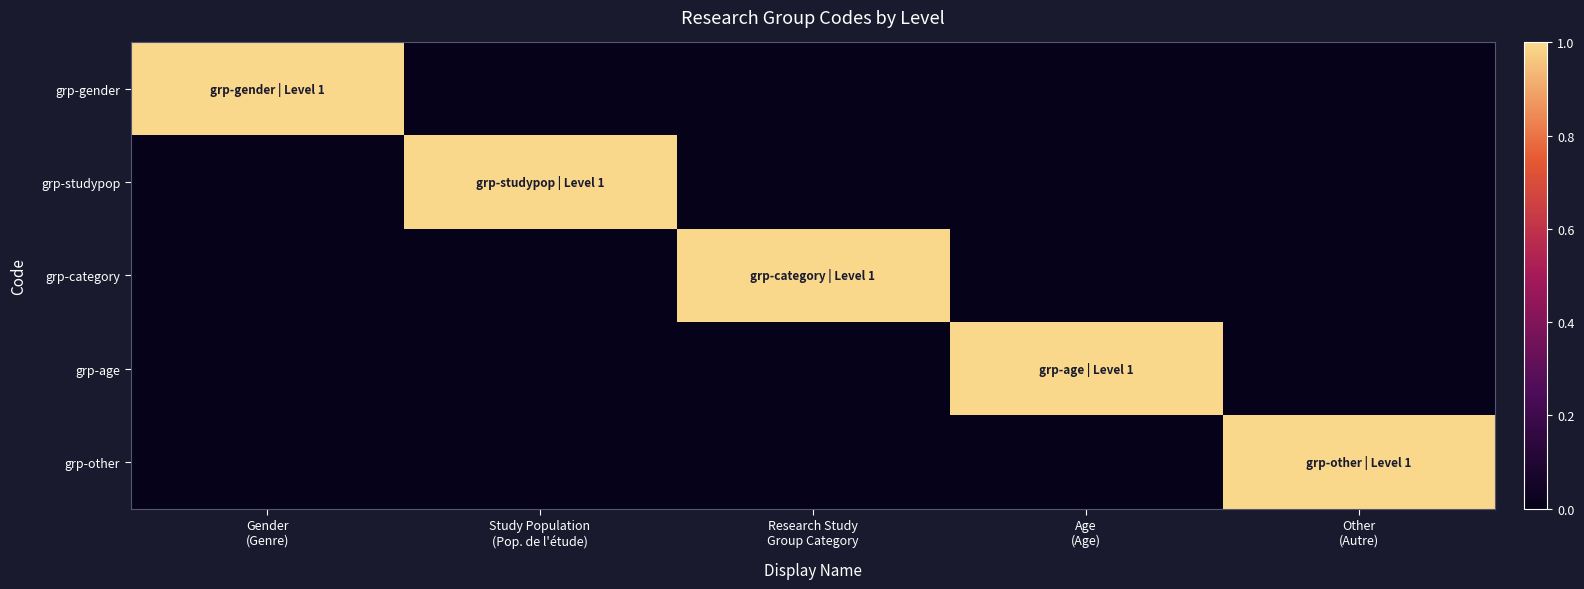

Reading left to right, transcribe all the data shown in this chart.

grp-gender: Gender
(Genre)=1	Study Population
(Pop. de l'étude)=0	Research Study
Group Category=0	Age
(Age)=0	Other
(Autre)=0
grp-studypop: Gender
(Genre)=0	Study Population
(Pop. de l'étude)=1	Research Study
Group Category=0	Age
(Age)=0	Other
(Autre)=0
grp-category: Gender
(Genre)=0	Study Population
(Pop. de l'étude)=0	Research Study
Group Category=1	Age
(Age)=0	Other
(Autre)=0
grp-age: Gender
(Genre)=0	Study Population
(Pop. de l'étude)=0	Research Study
Group Category=0	Age
(Age)=1	Other
(Autre)=0
grp-other: Gender
(Genre)=0	Study Population
(Pop. de l'étude)=0	Research Study
Group Category=0	Age
(Age)=0	Other
(Autre)=1